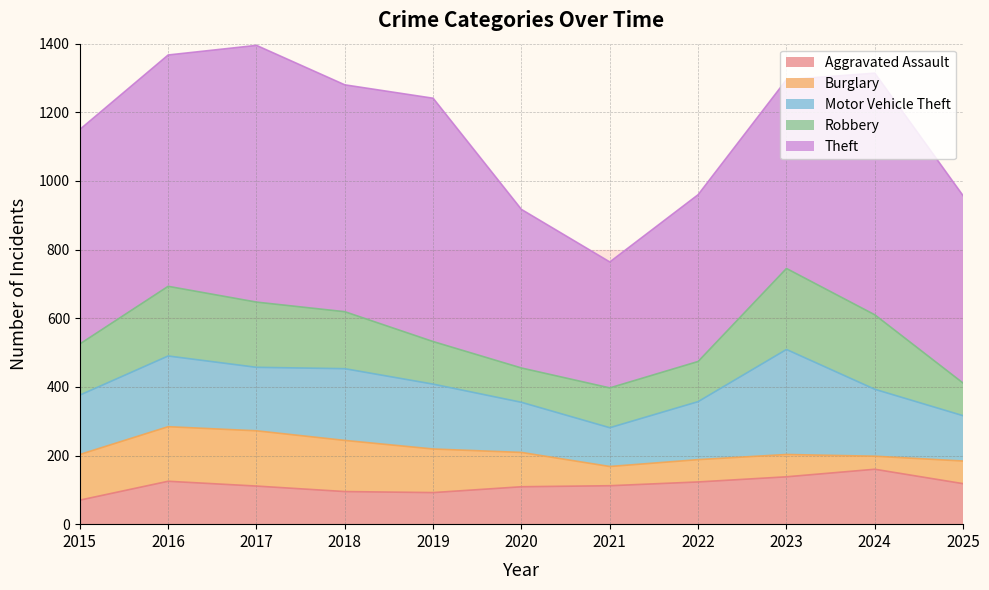

In Theft, how many points are higher than both neighbors (excluding endpoints)?

3